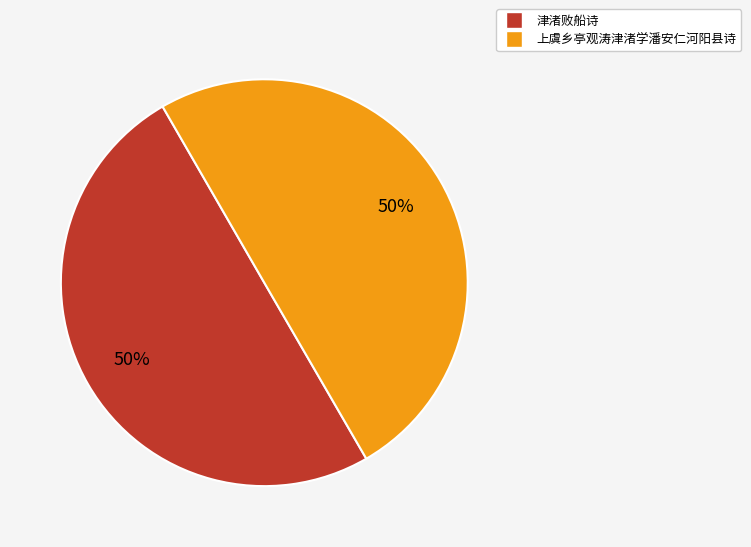

What percentage is the 津渚败船诗 slice, to the nearest percent?

50%